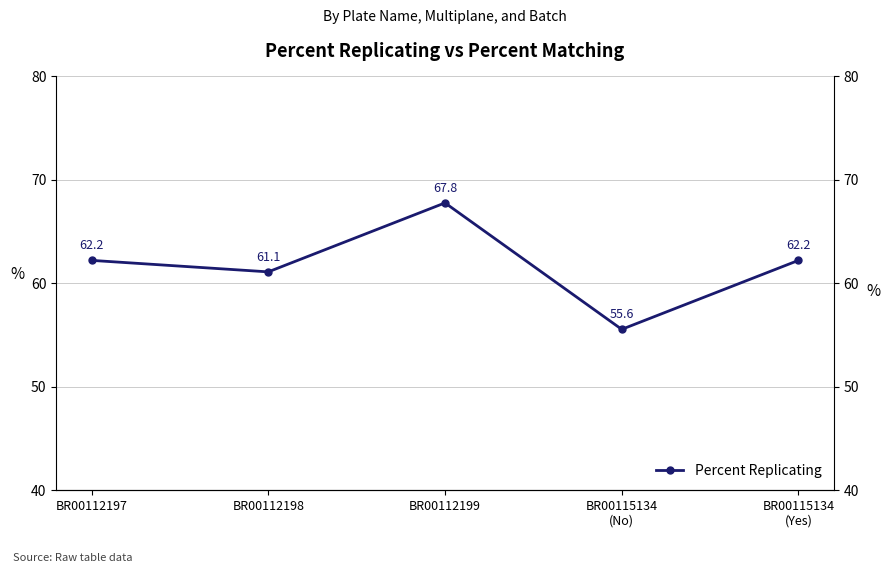

Reading left to right, list all the values displayed in this chart.

62.2	61.1	67.8	55.6	62.2